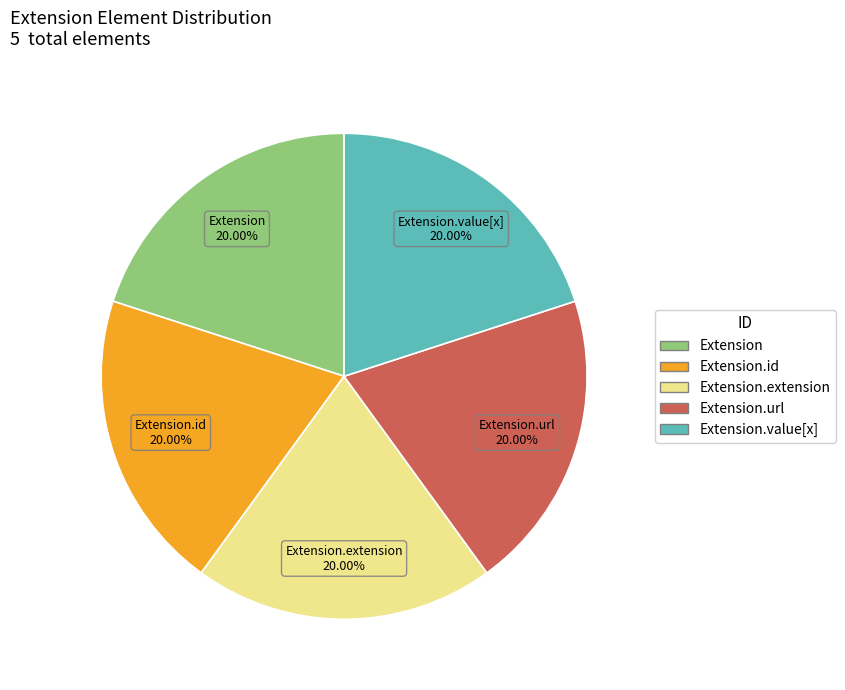

Is there any slice that represents more than half of the pie?

No